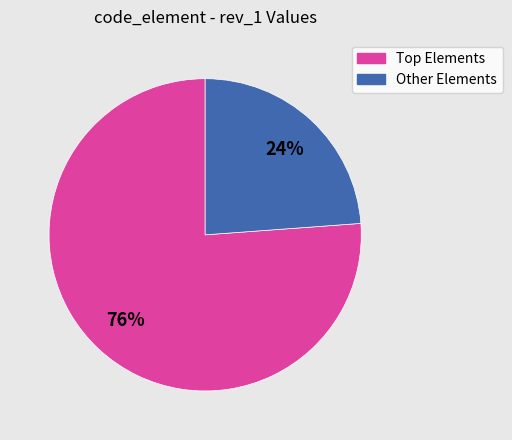

Is there a majority slice in this chart?

Yes